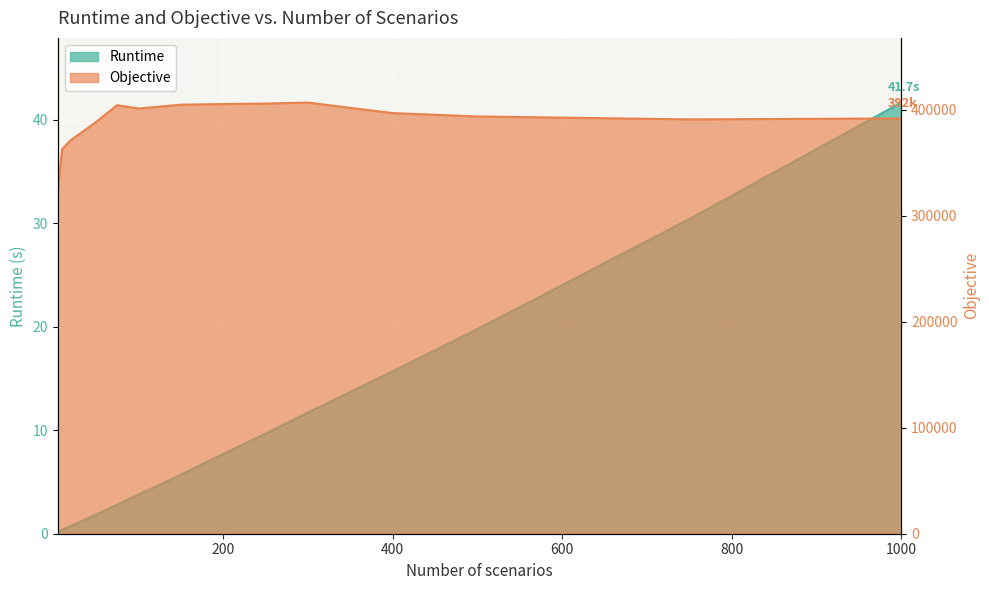

True or false: Runtime has more than 0 interior local peaks.

False